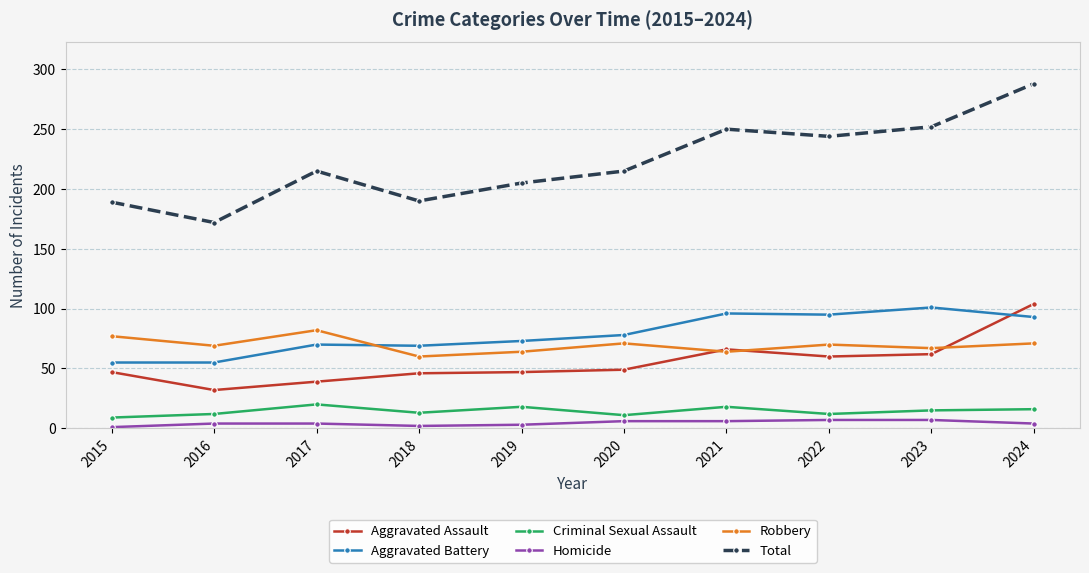

Does the chart display data point markers on the line(s)?

Yes